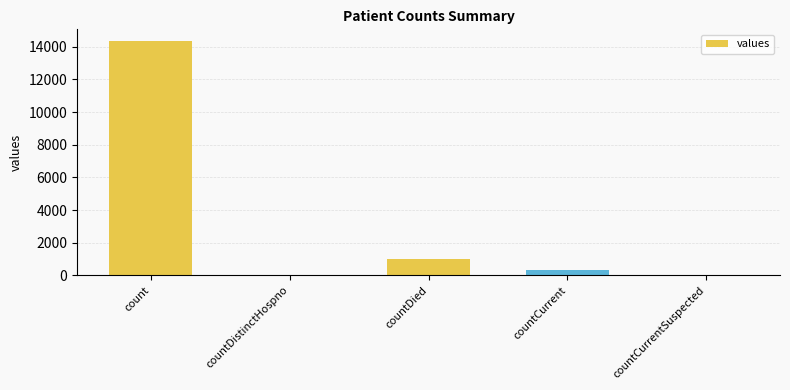

The chart shows a value of 0 at countDistinctHospno. True or false?

True